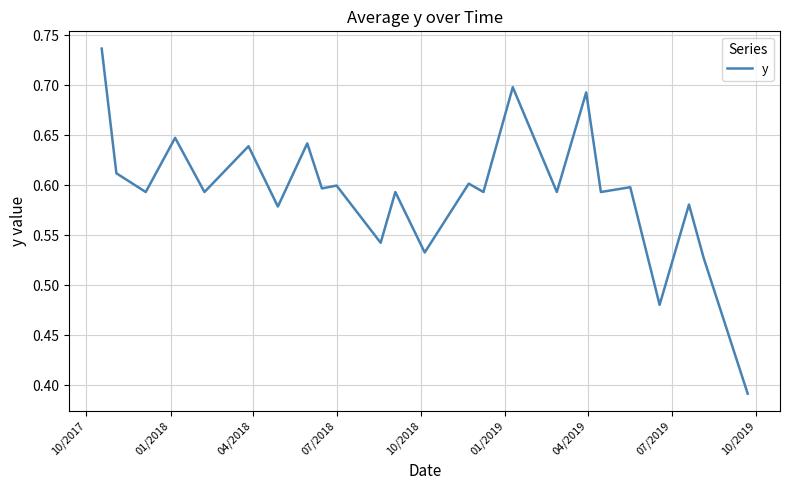

How many lines are shown in the chart?

1